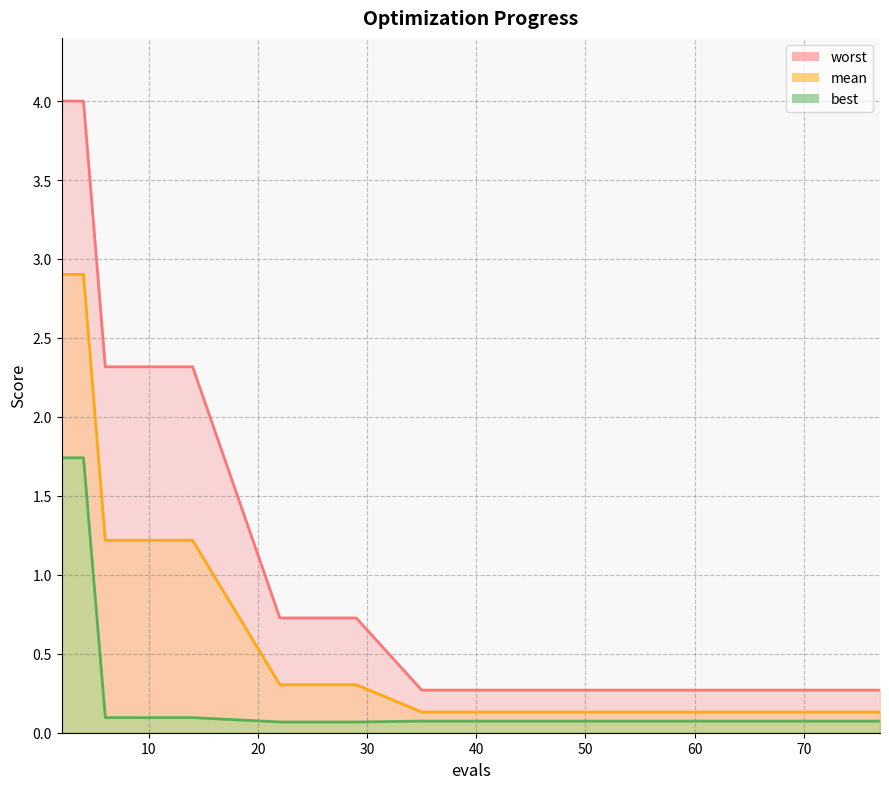

List the series in order of their overall mean, lowest first.

best, mean, worst